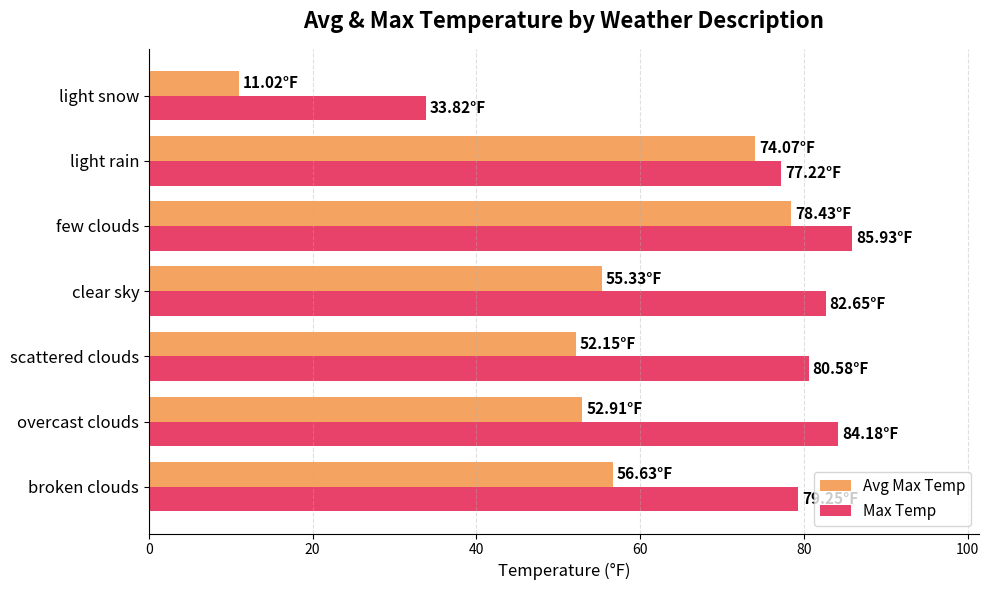

What is the total value across all series at few clouds?

164.4